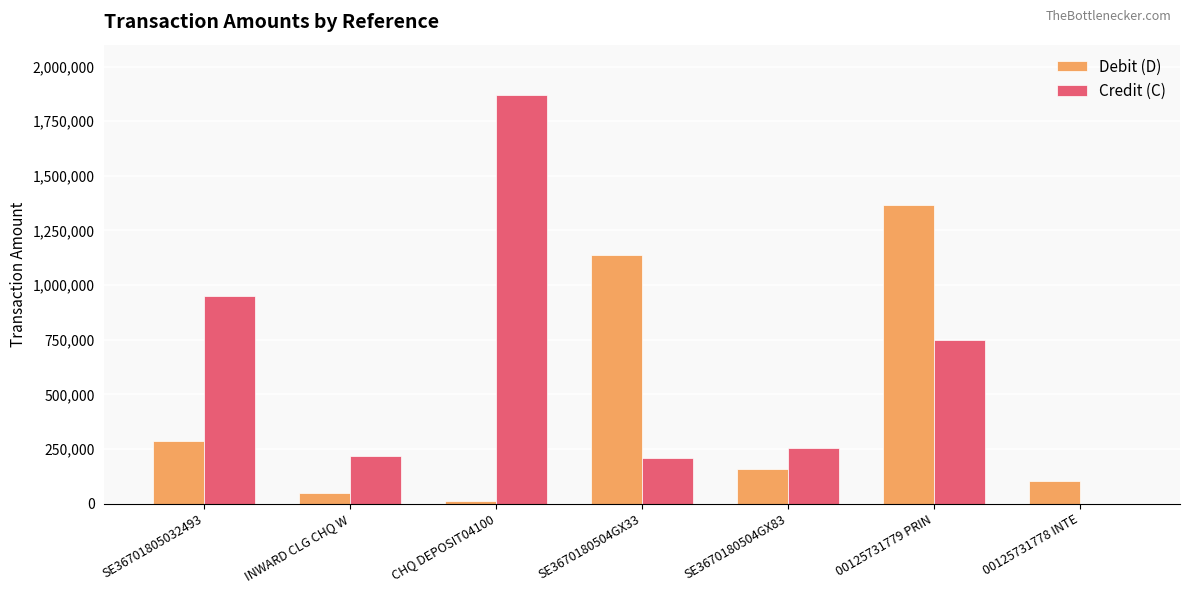

The Credit (C) series shows 3170721.8 at CHQ DEPOSIT04100. True or false?

False